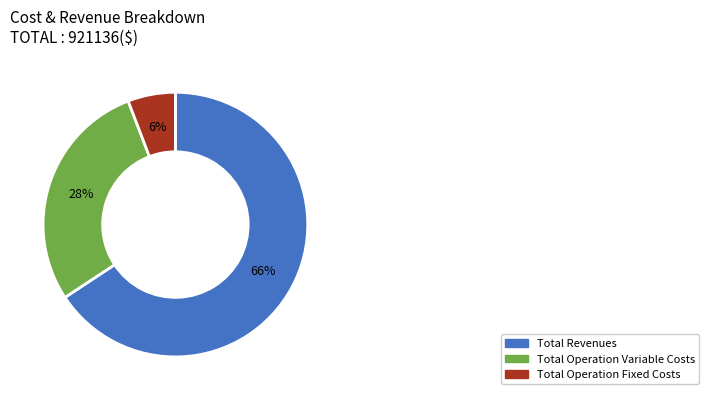

To the nearest percent, what is the difference between the largest and smallest slice percentages?

60%